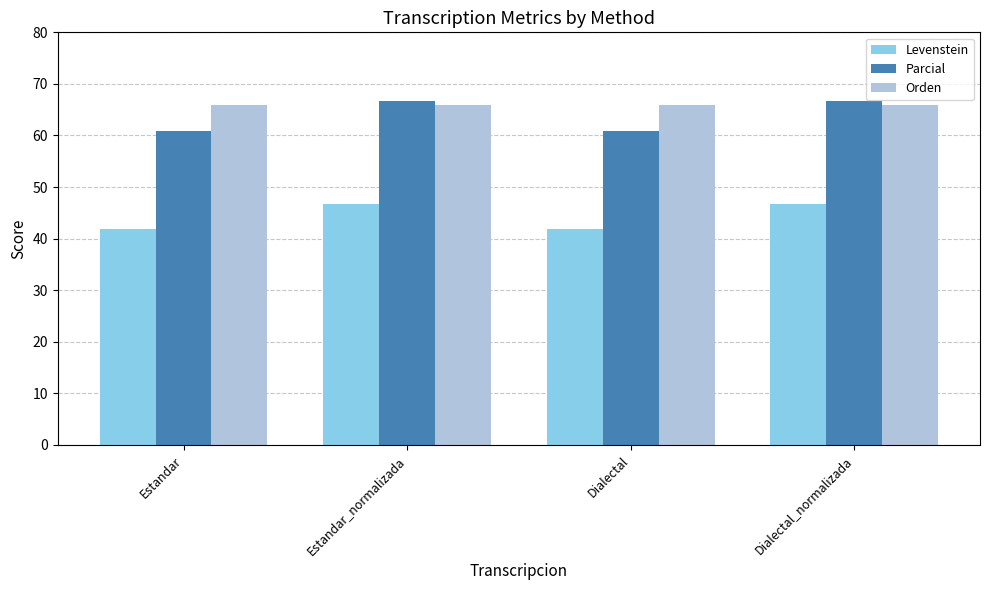

How many data points in Parcial are above 66?

2